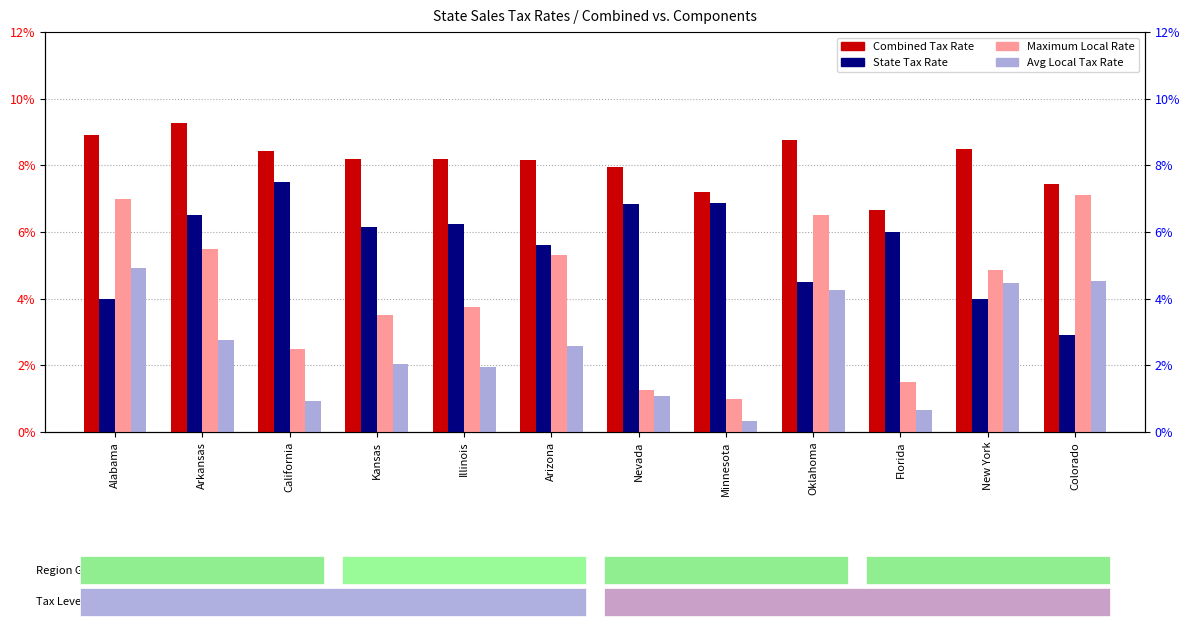

How many values in the Avg Local Tax Rate series exceed 2?

7